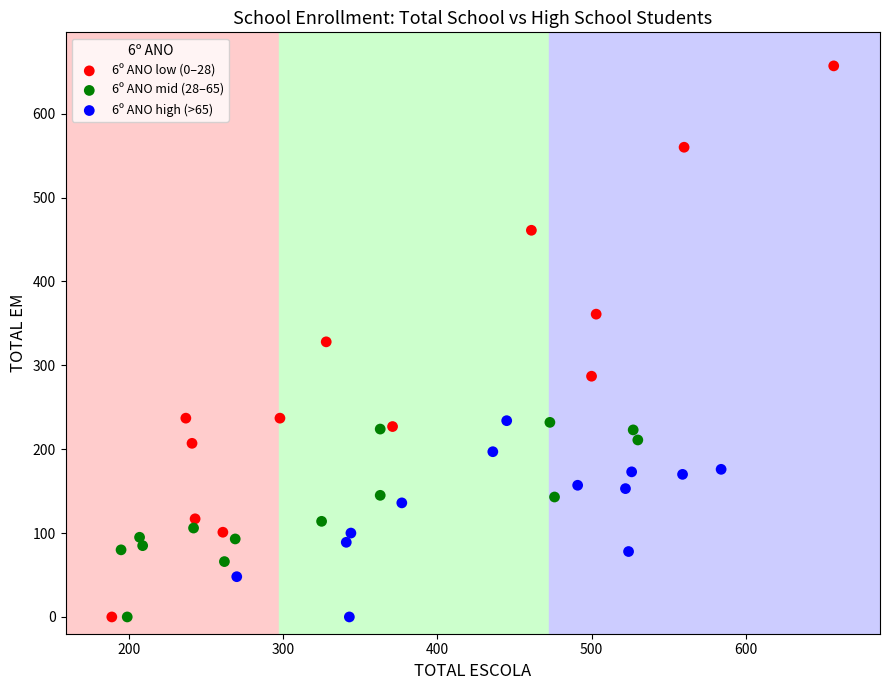

Which series reaches the maximum Y coordinate?

6º ANO low (0–28)